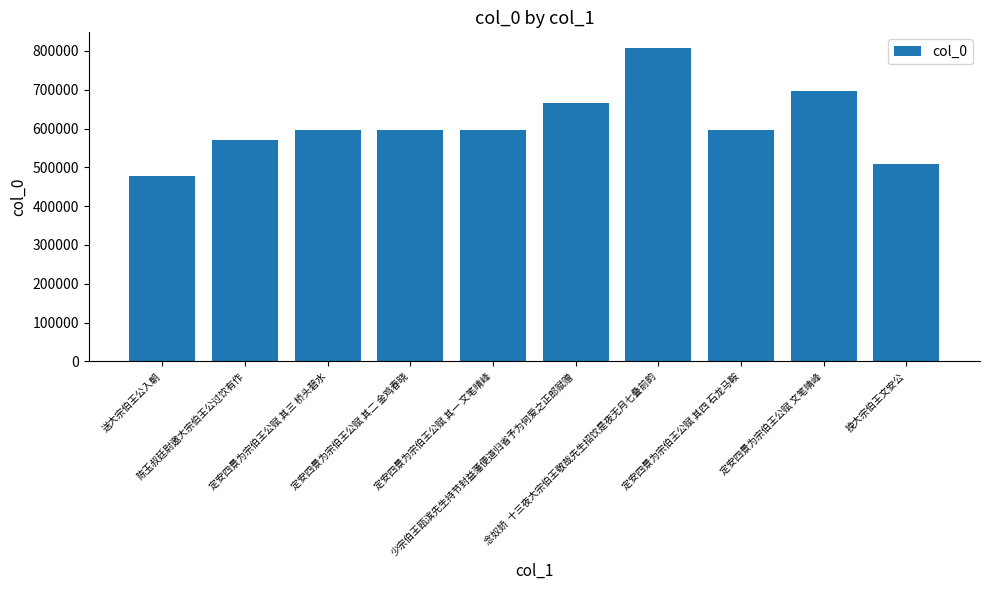

The value at 少宗伯王瓯滨先生持节封益藩便道归省予为何爱之正郎赋赠 is 210203. True or false?

False